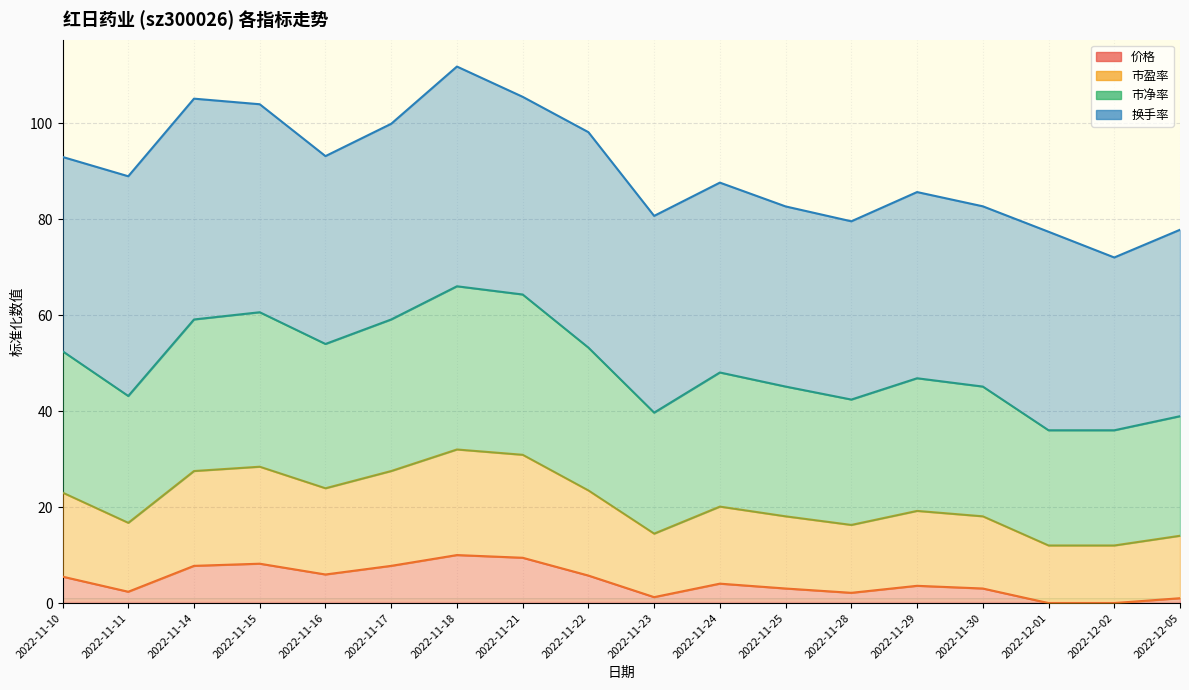

In 市盈率, how many points are higher than both neighbors (excluding endpoints)?

4